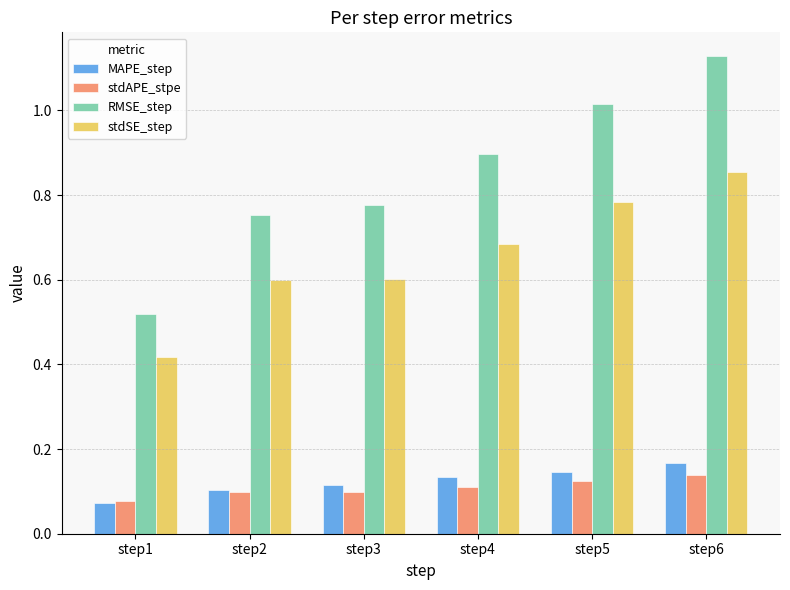

What is the total value across all series at step2?

1.6